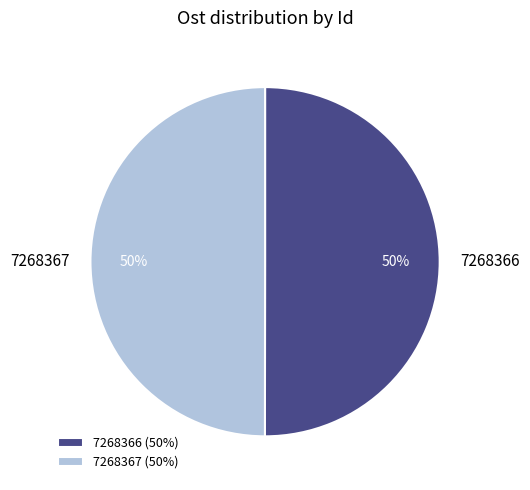

To the nearest percent, what is the combined percentage of 7268366 and 7268367?

100%